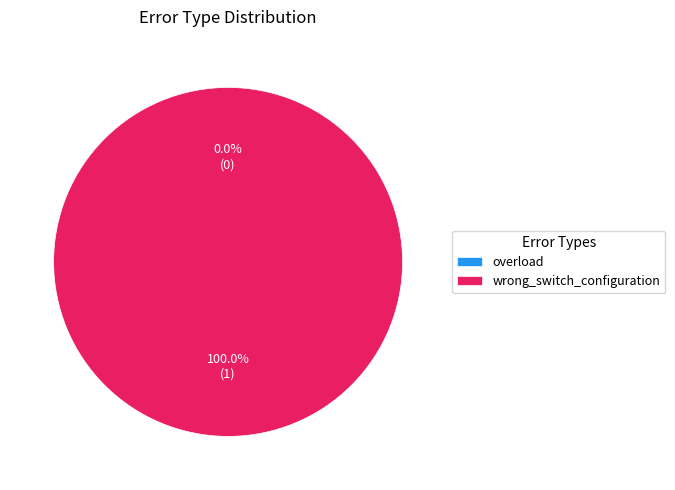

Which slice is the largest?

wrong_switch_configuration